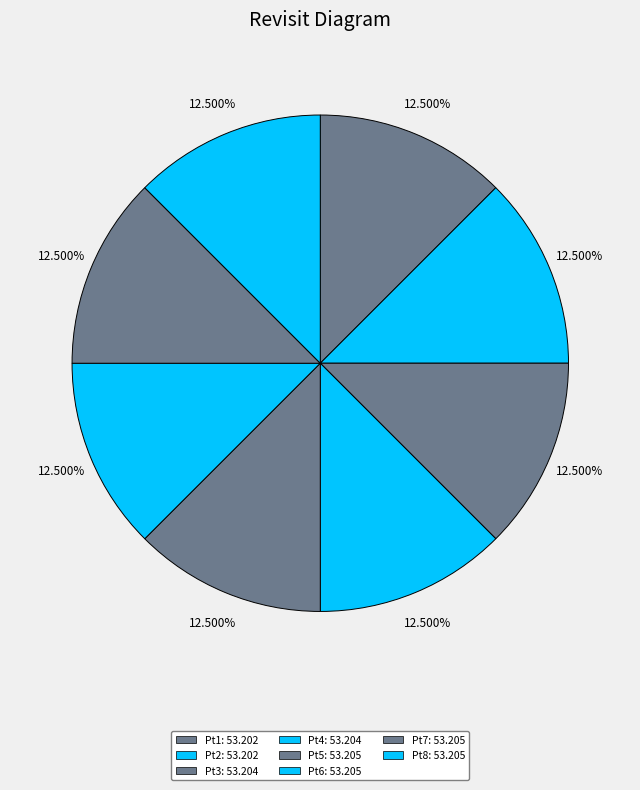

Which category has the biggest portion of the pie?

Pt6